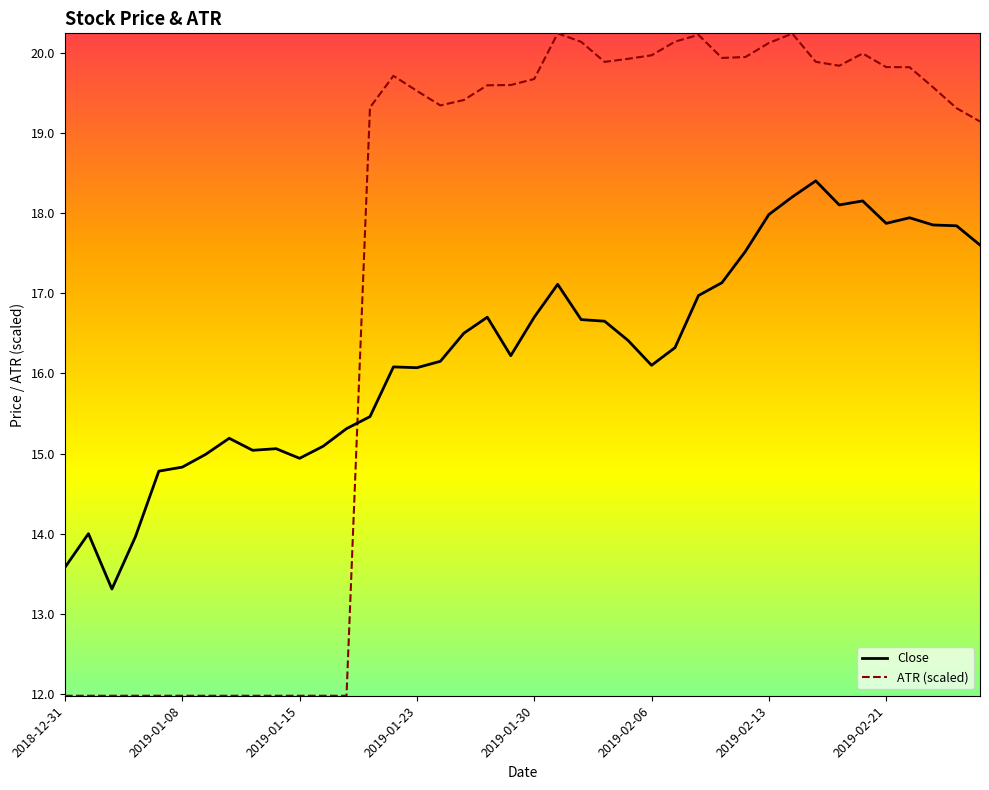

Which series has the largest range (max minus min)?

ATR (scaled)